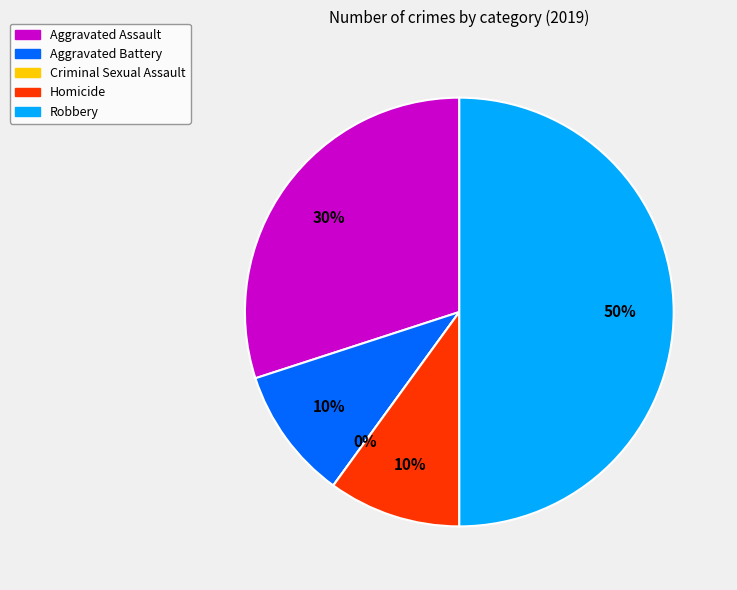

Is the sum of Aggravated Battery and Robbery greater than half?

Yes